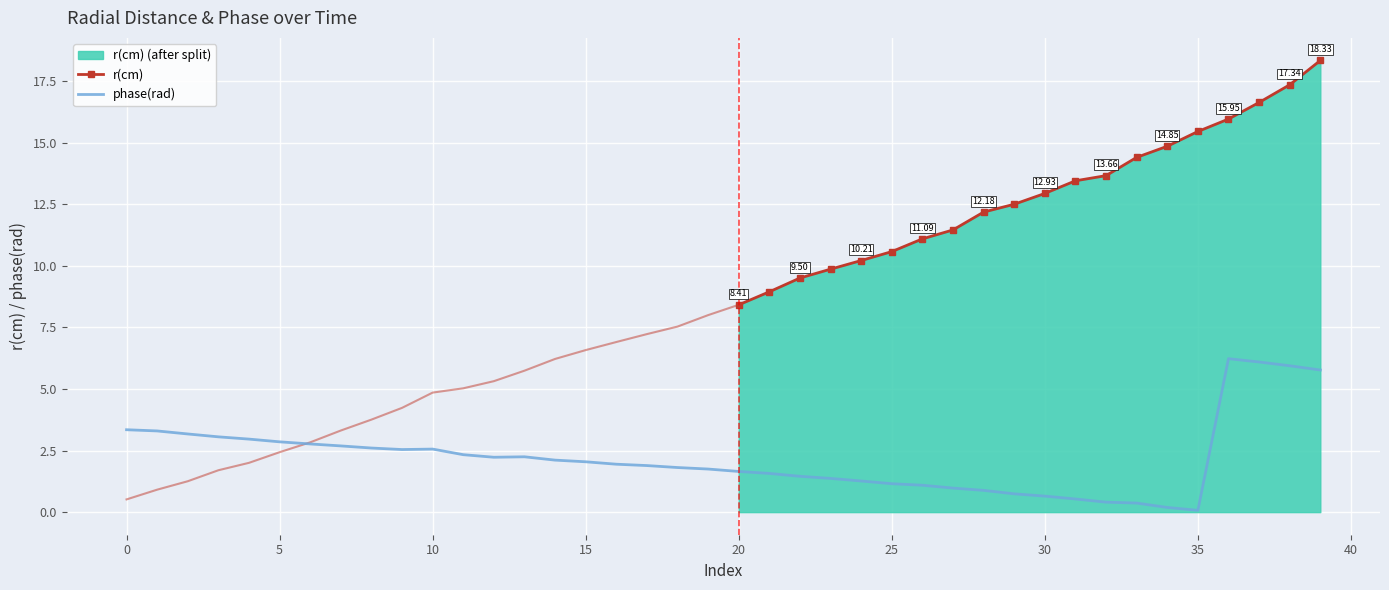

How many categories are shown in the chart?

40